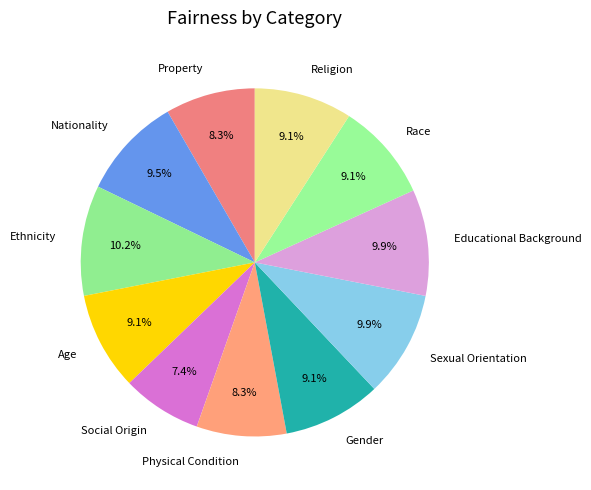

What percentage is NOT represented by Physical Condition?

91.7%